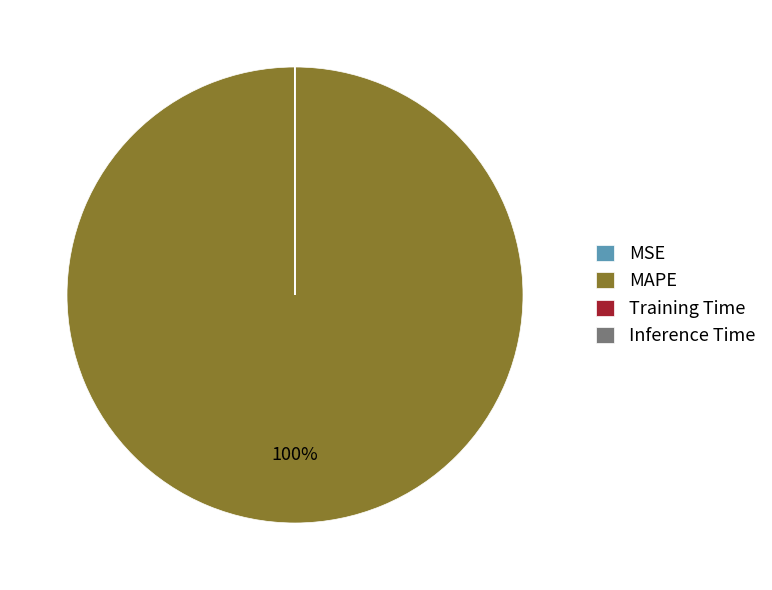

Which category accounts for the majority?

MAPE